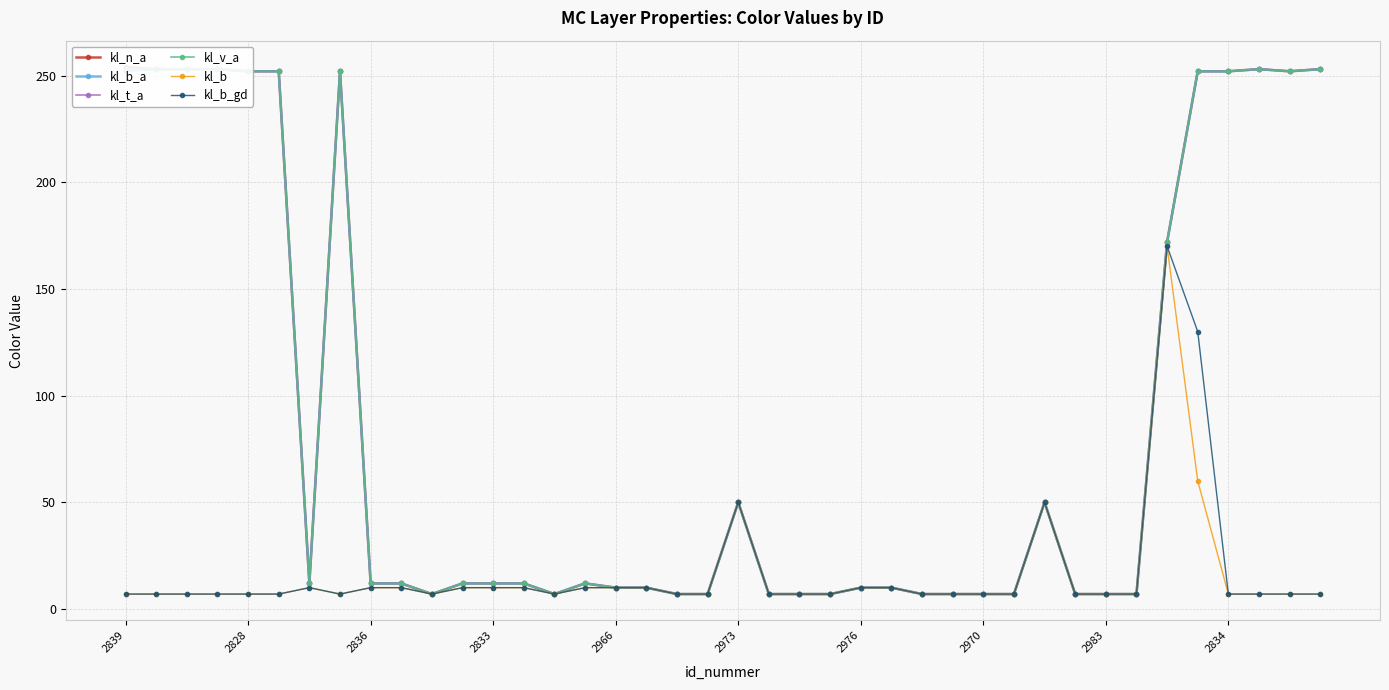

Is it true that kl_b_gd equals 12 at 10?

False